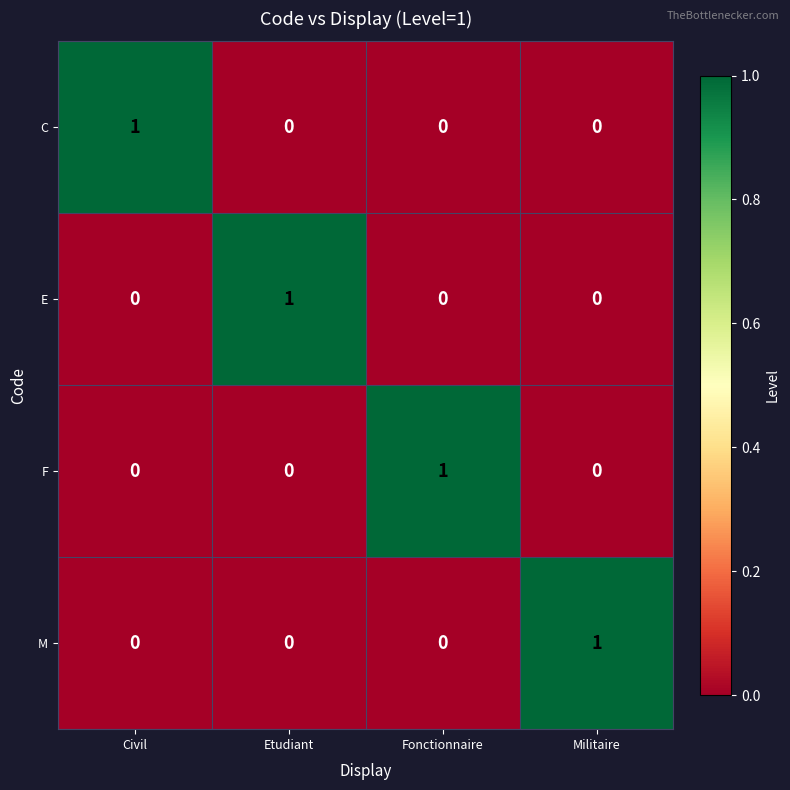

Is it true that F equals 0 at Civil?

True